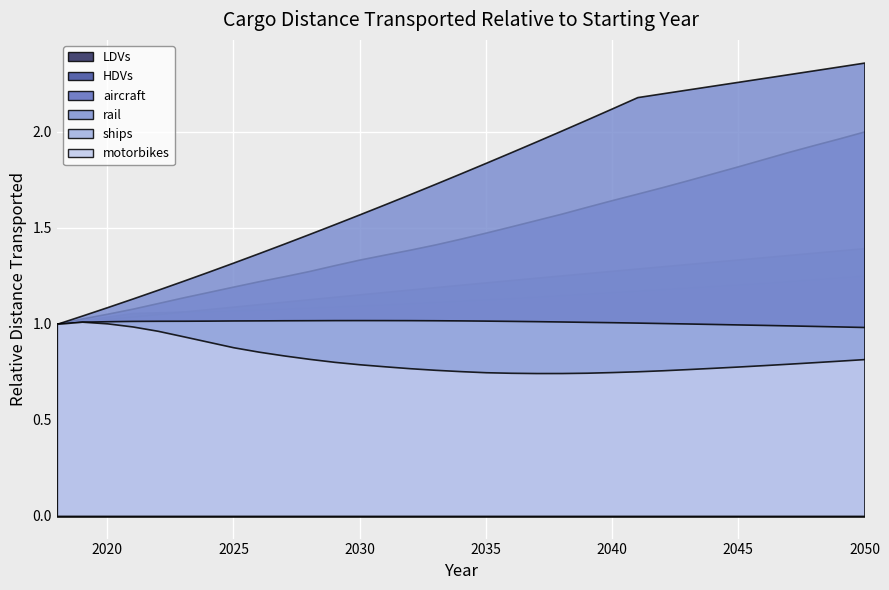

What is the difference between the second highest and second lowest values in the aircraft series?

1.0